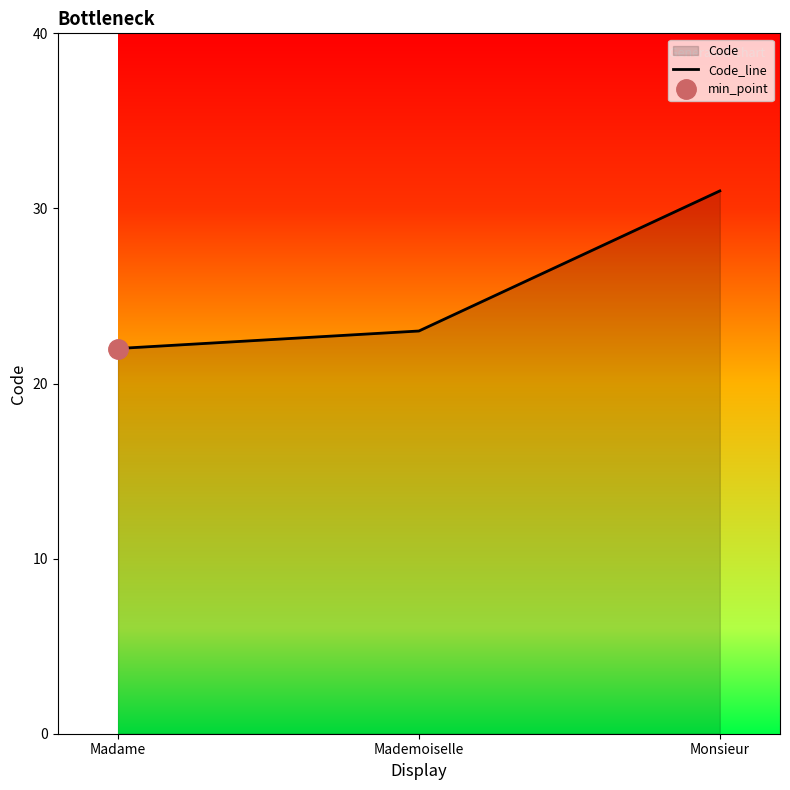

What is the label of the 2nd point from the left?

Mademoiselle